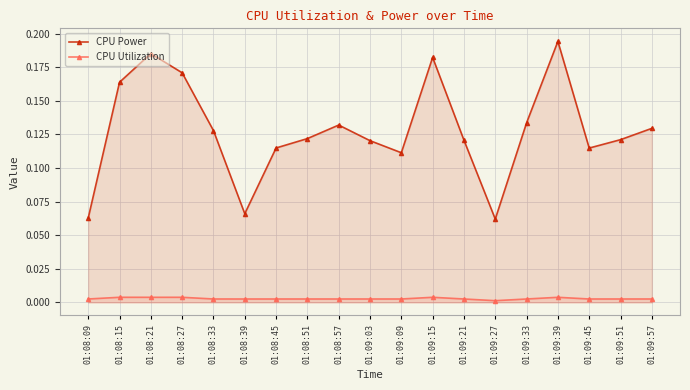

How many data points does each series have?

19